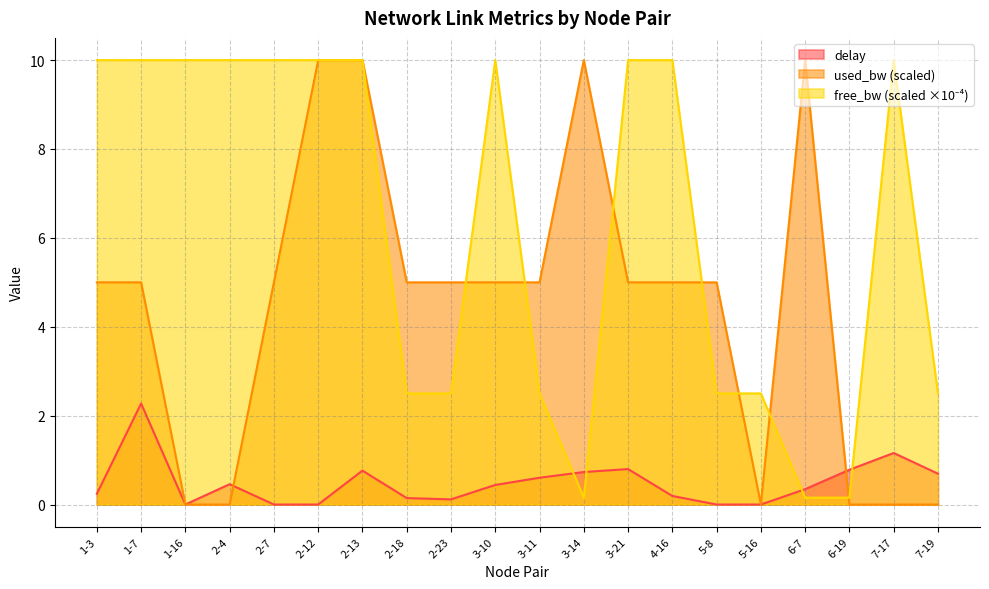

Does the chart have visible grid lines?

Yes